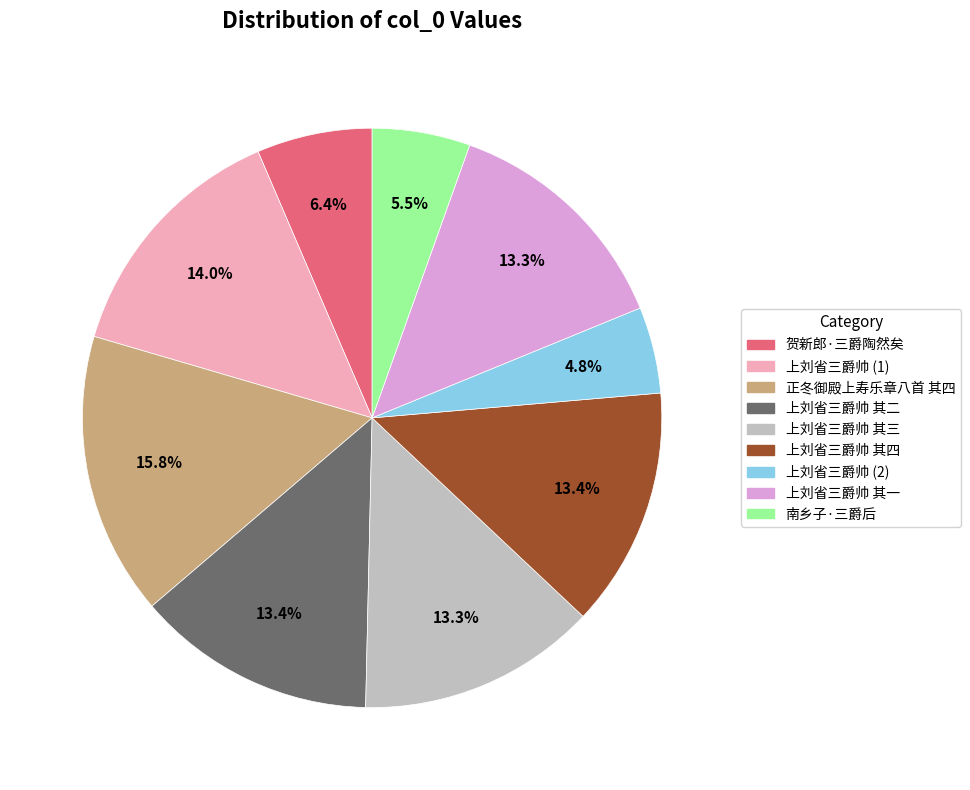

Is there a majority slice in this chart?

No